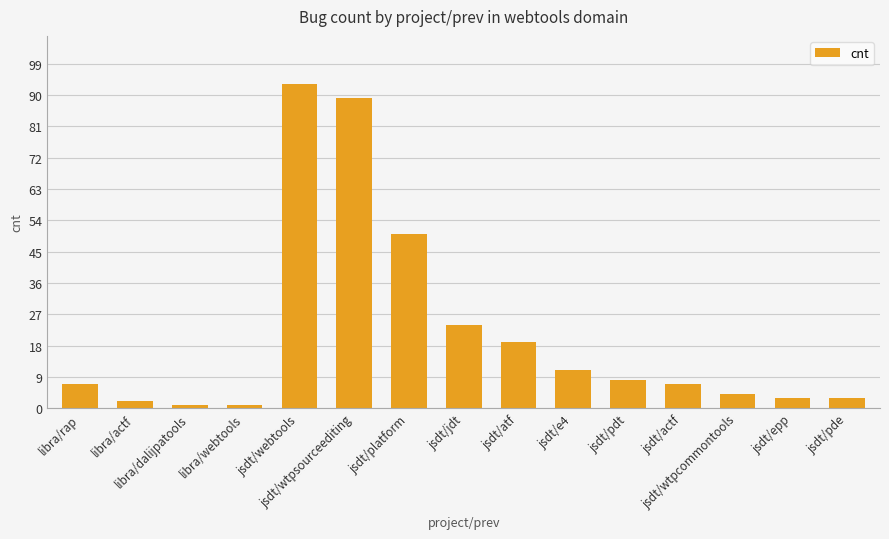

What is the label of the 2nd bar from the right?

jsdt/epp